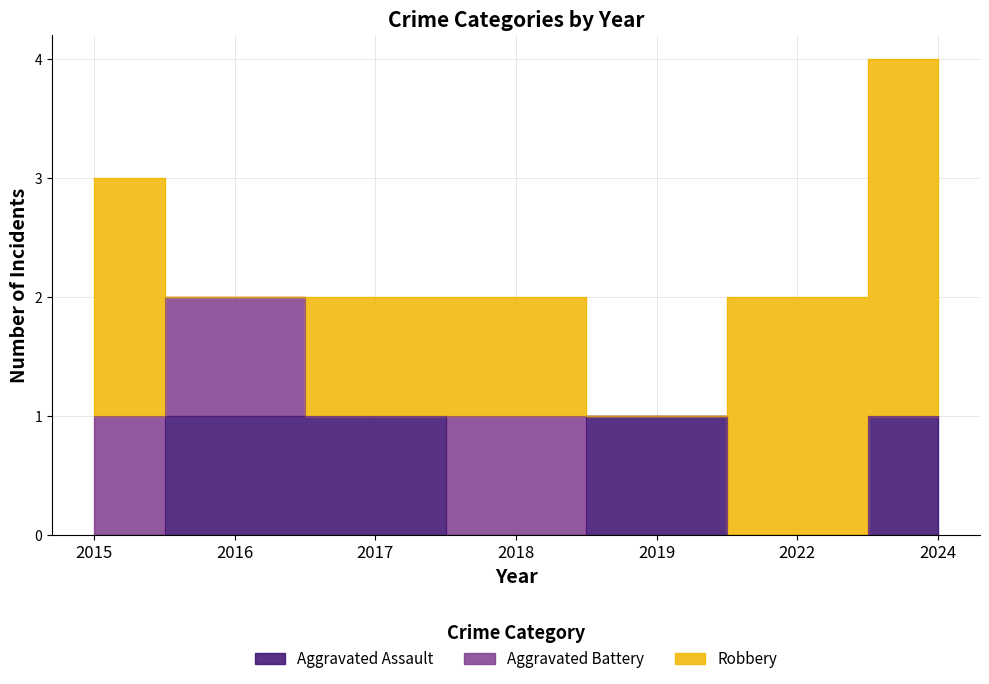

Is this an area chart (filled region under the line)?

No